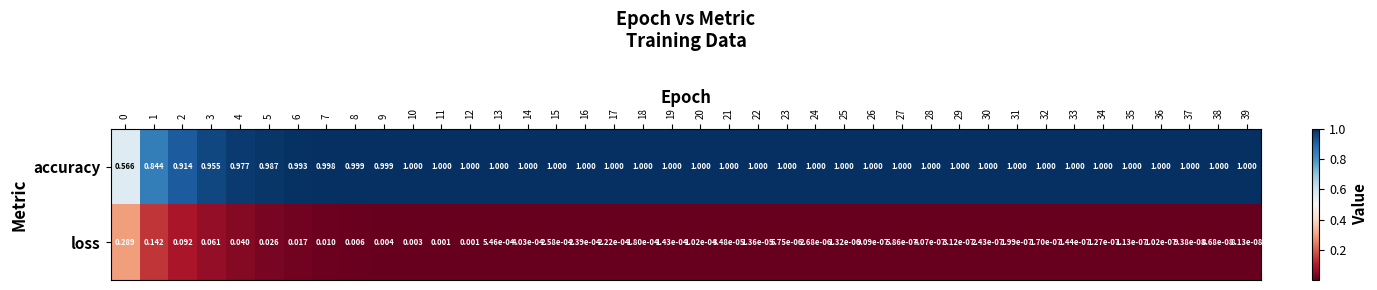

Rank the series by their average value, from highest to lowest.

accuracy, loss